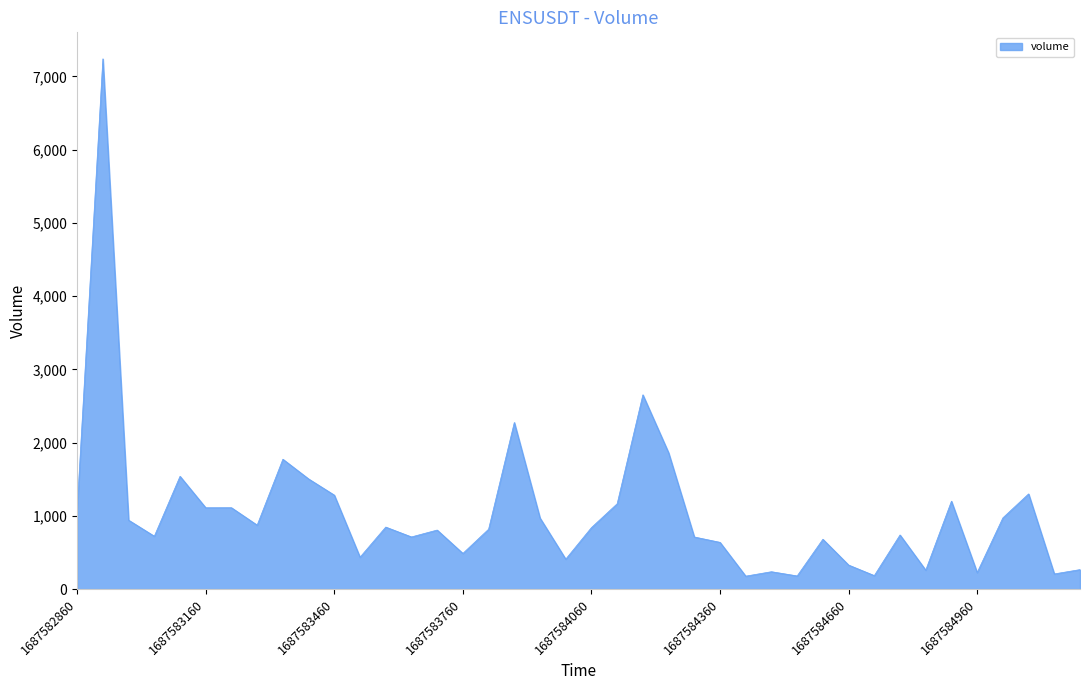

How many lines are shown in the chart?

1